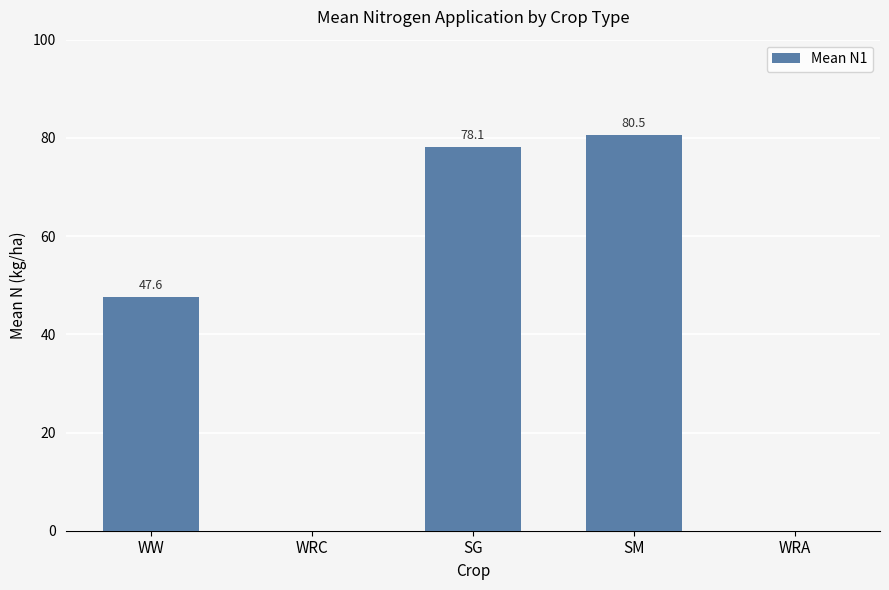

True or false: the data shows 138.4 at SG.

False